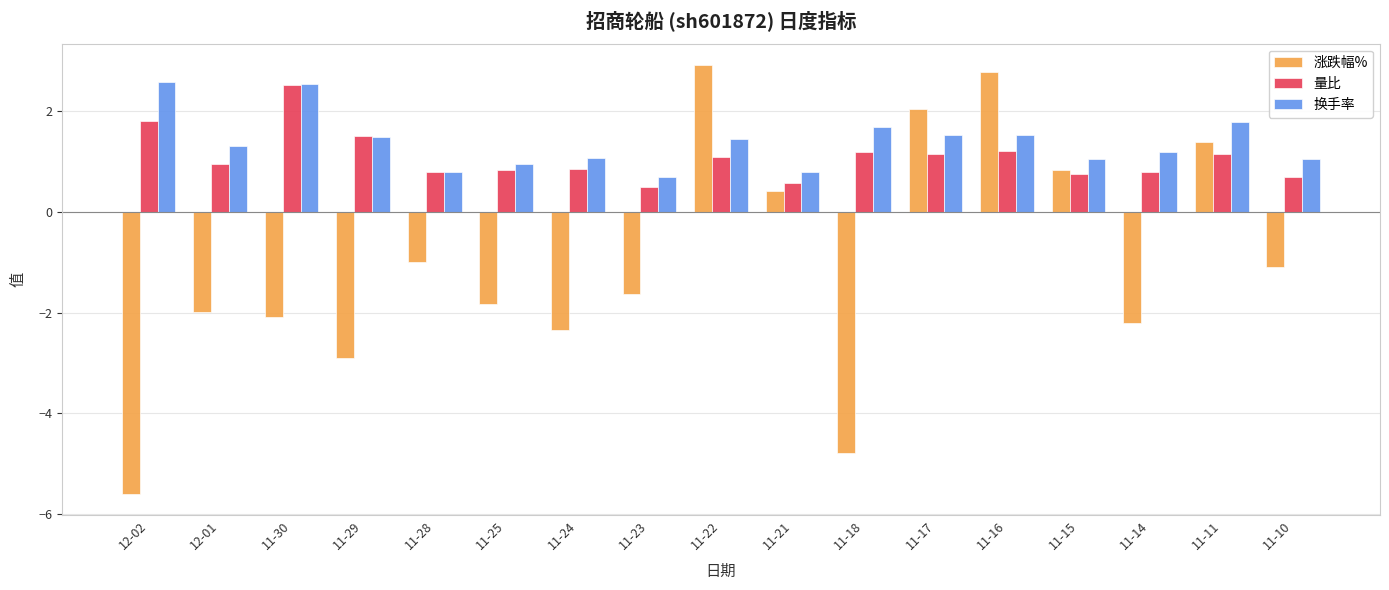

How many values in the 换手率 series are below 1?

4